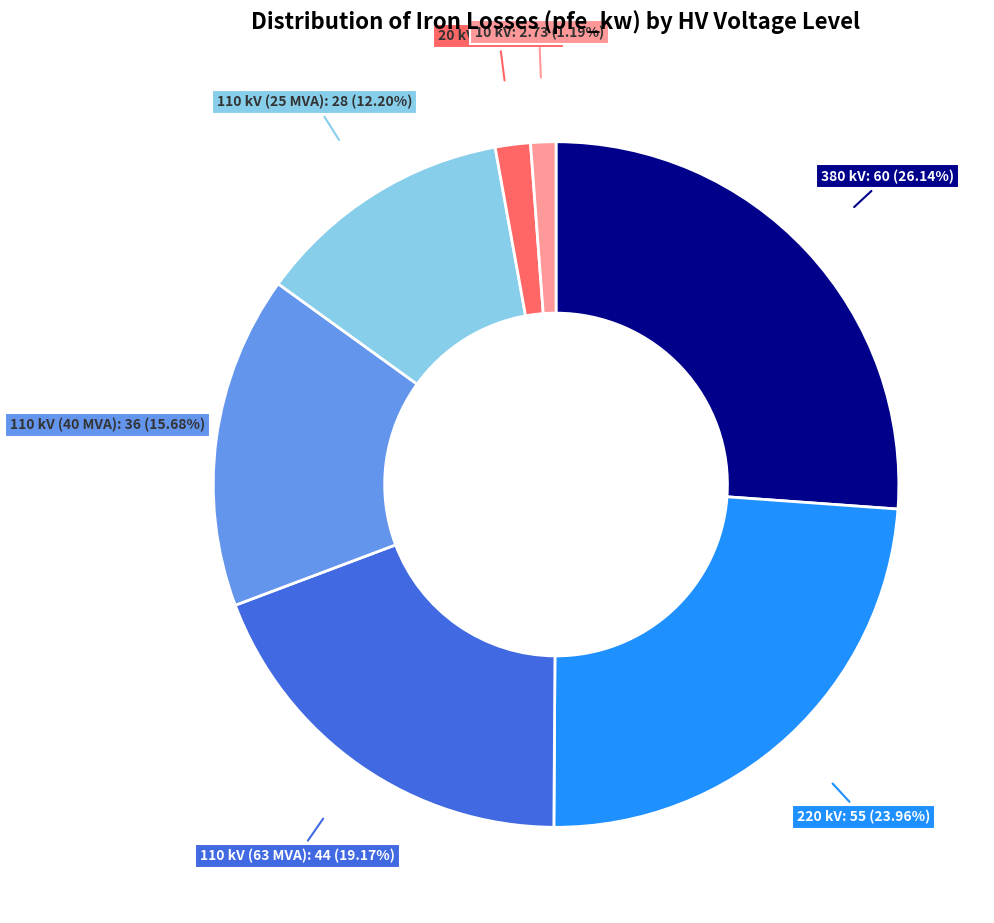

True or false: 220 kV accounts for 24% of the total.

True